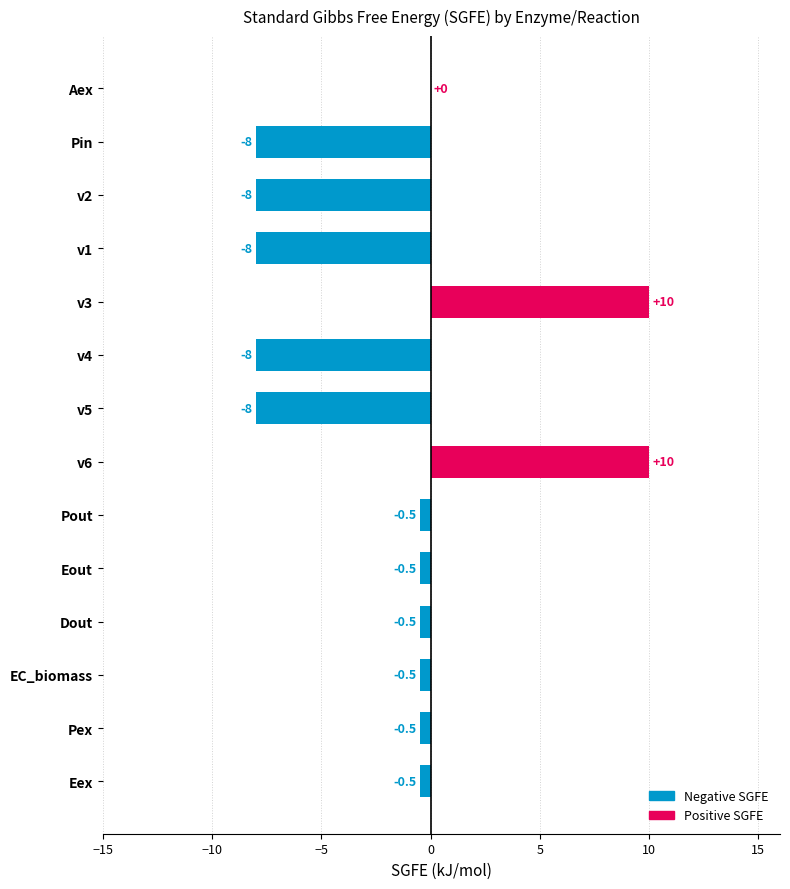

What is the sum of the values at Pin and Aex?

-8.0